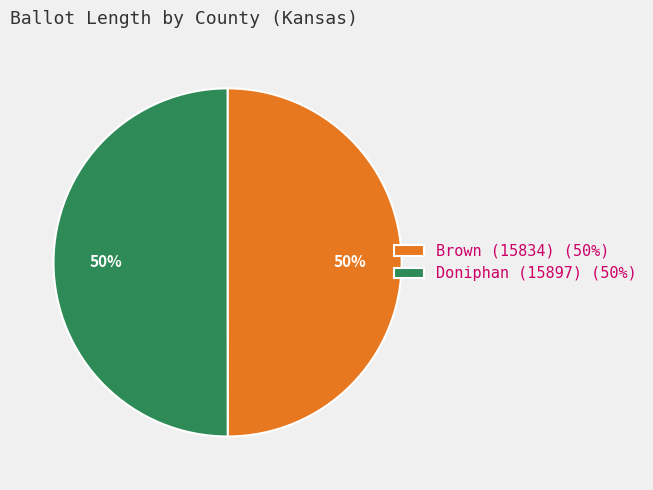

To the nearest percent, what portion does Brown (15834) (50%) represent?

50%